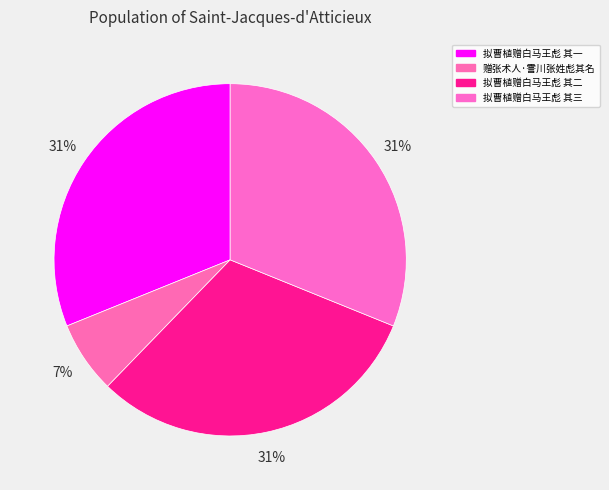

To the nearest percent, what is the average slice percentage?

25%